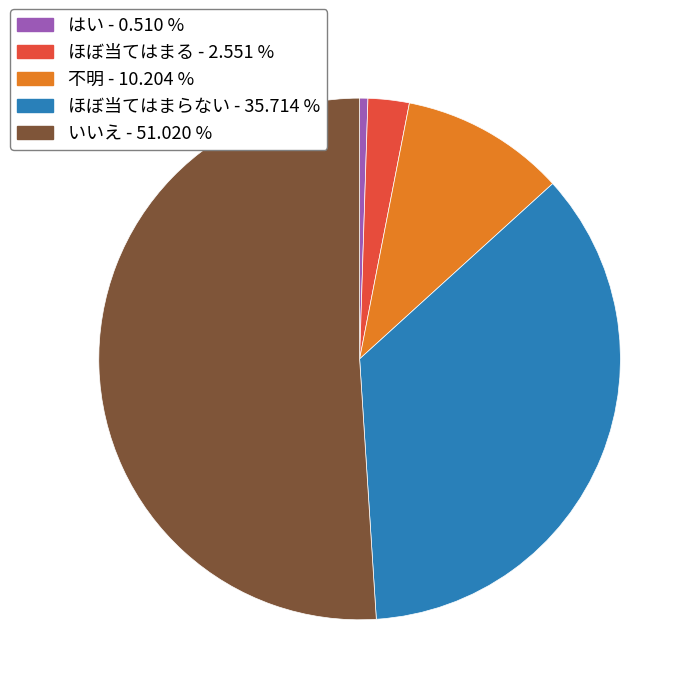

Which has a higher value, ほぼ当てはまらない or はい?

ほぼ当てはまらない